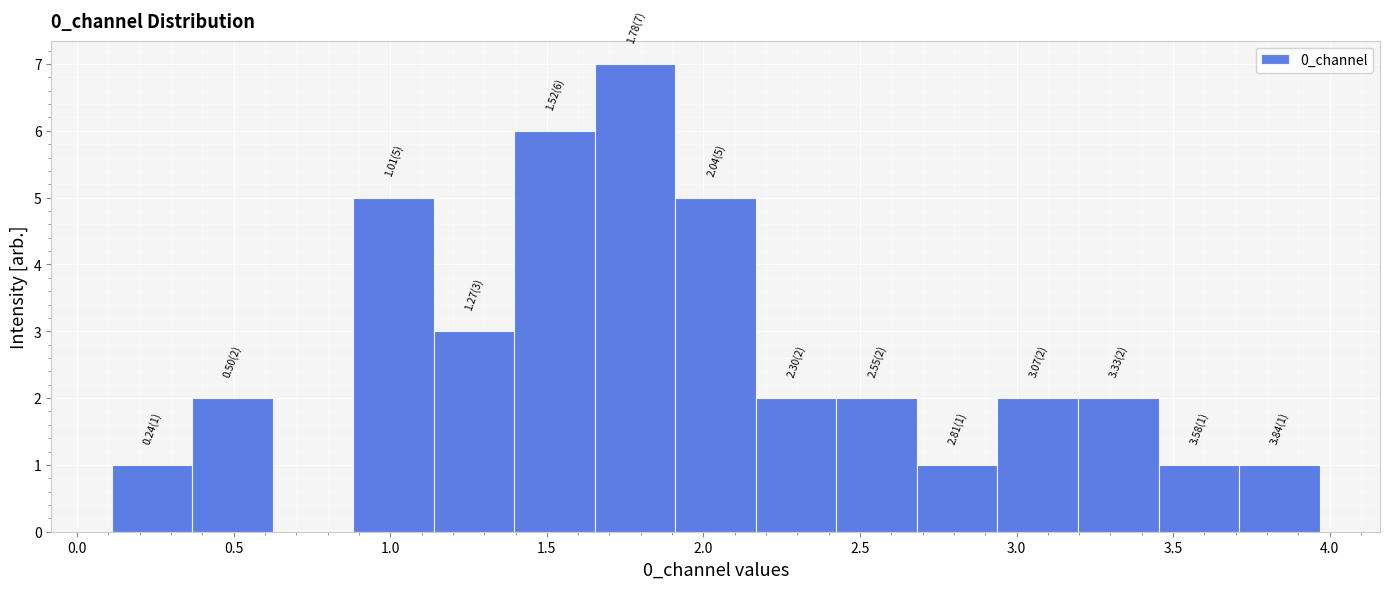

Over which range of the x-axis is the bar tallest?

1.65 to 1.90